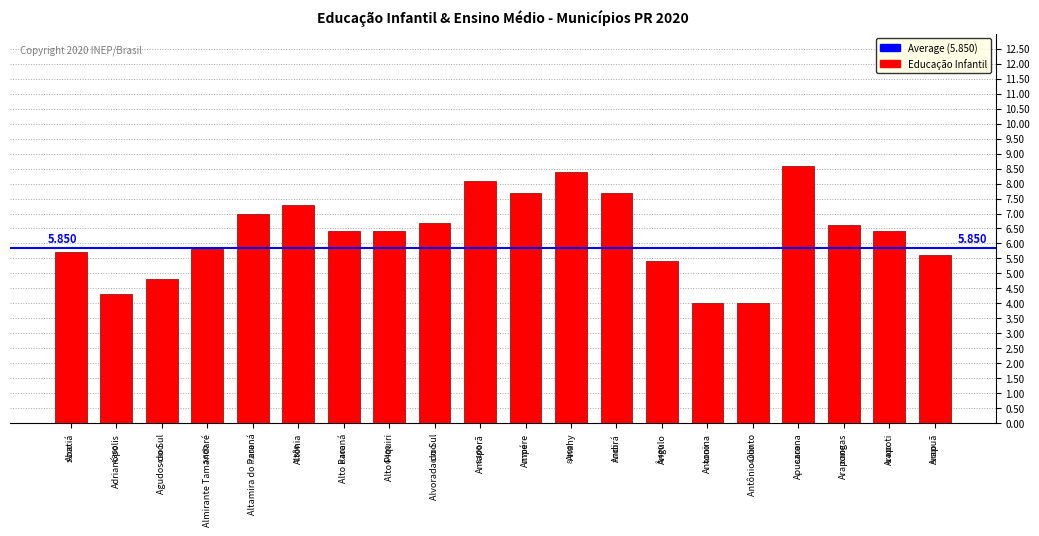

What is the change in value from Amaporã to Antônio Olinto?

-4.1